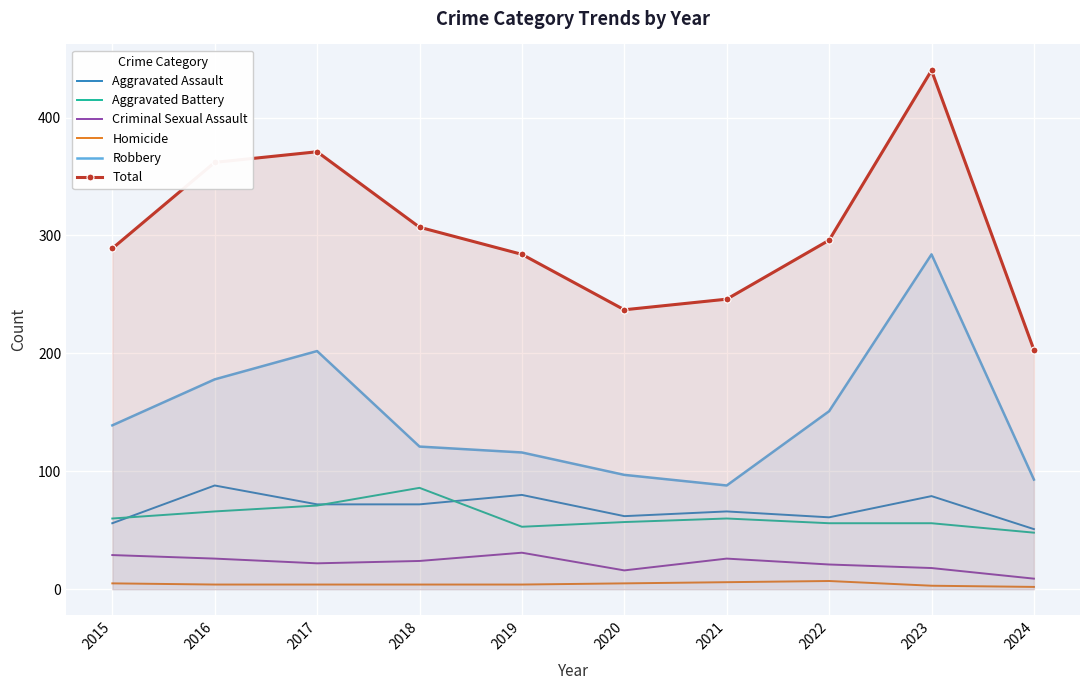

At which category is the sum across all series the highest?

2023